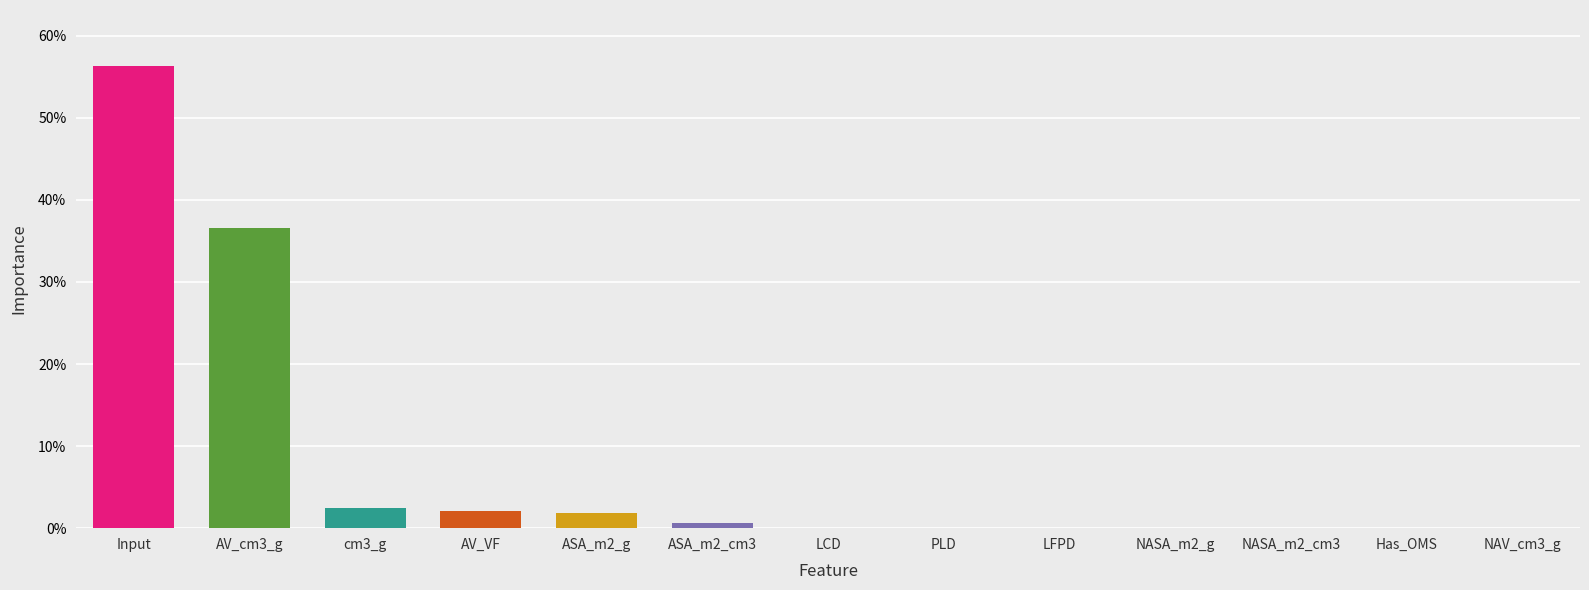

Are the bars grouped side by side (vs. stacked)?

No